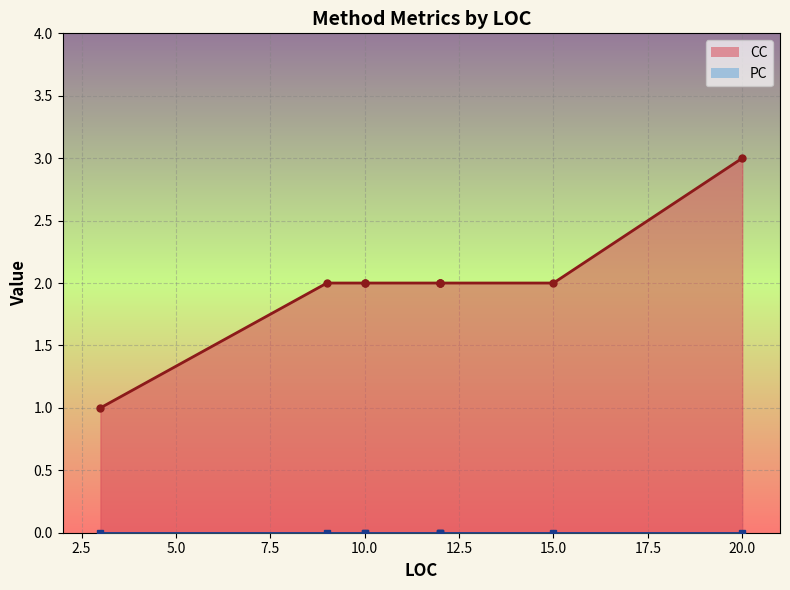

The chart shows a value of 1 at 10. True or false?

False